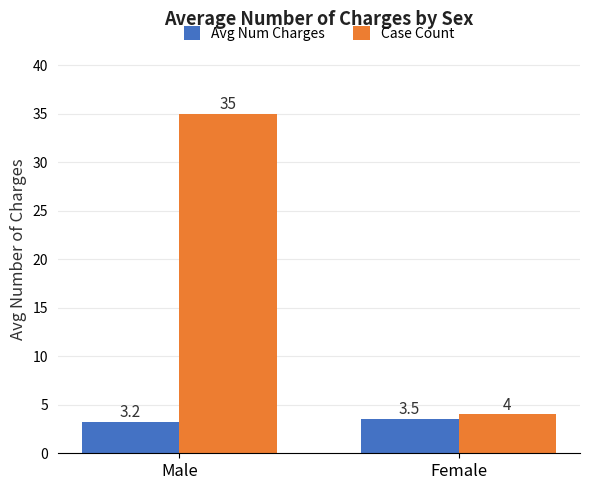

At which label does Case Count reach its minimum?

Female